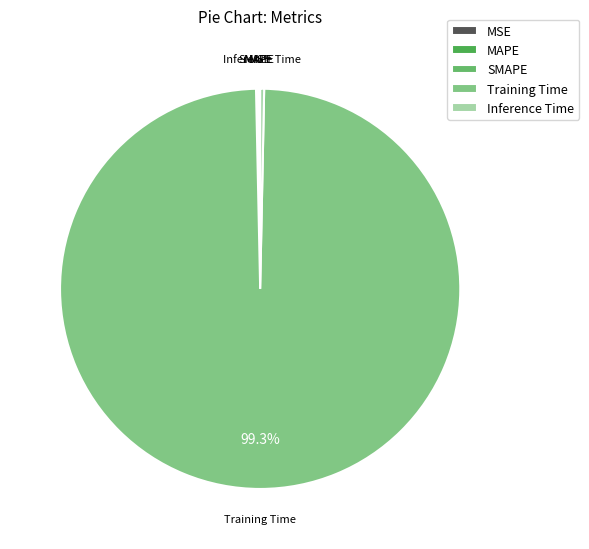

To the nearest percent, what portion does Training Time represent?

99%